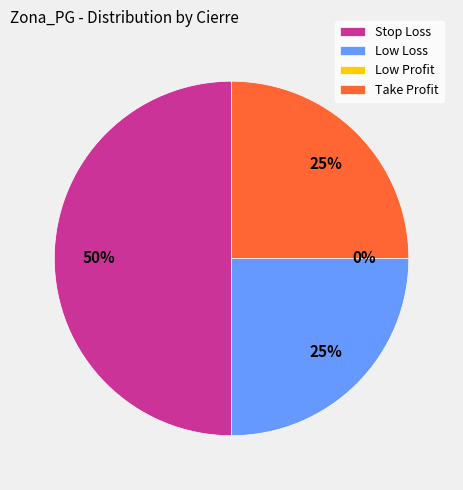

Is there any slice that represents more than half of the pie?

No